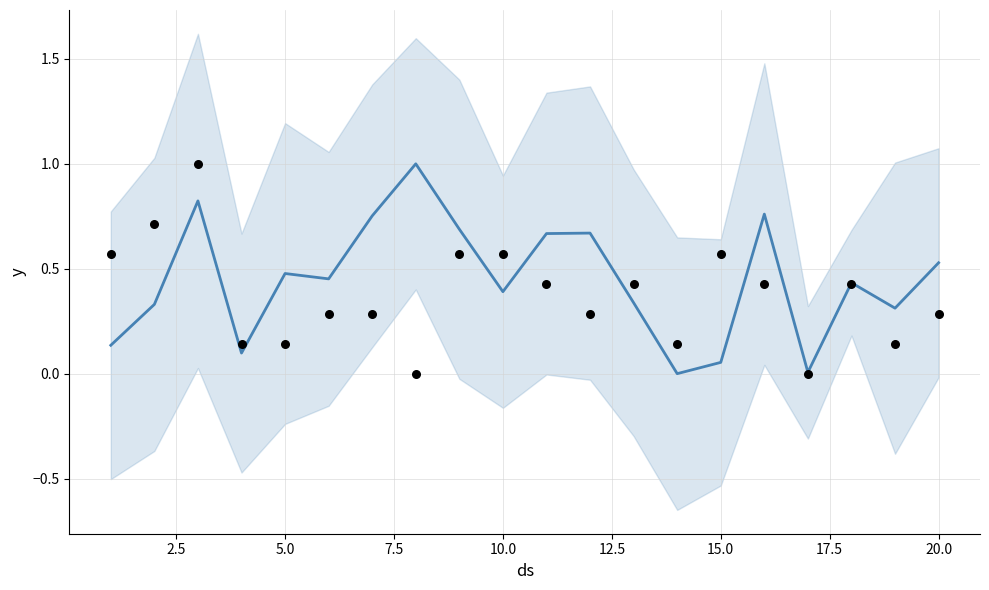

Which series reaches the minimum Y coordinate?

mean